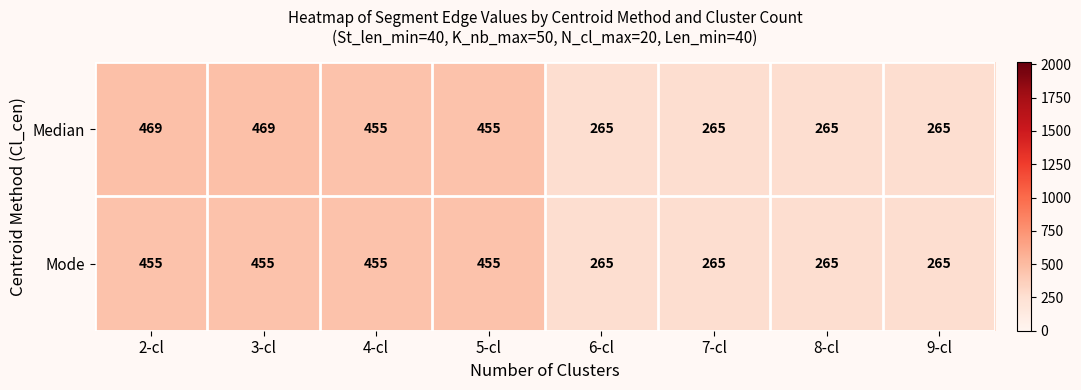

What is the minimum value shown in the chart?

265